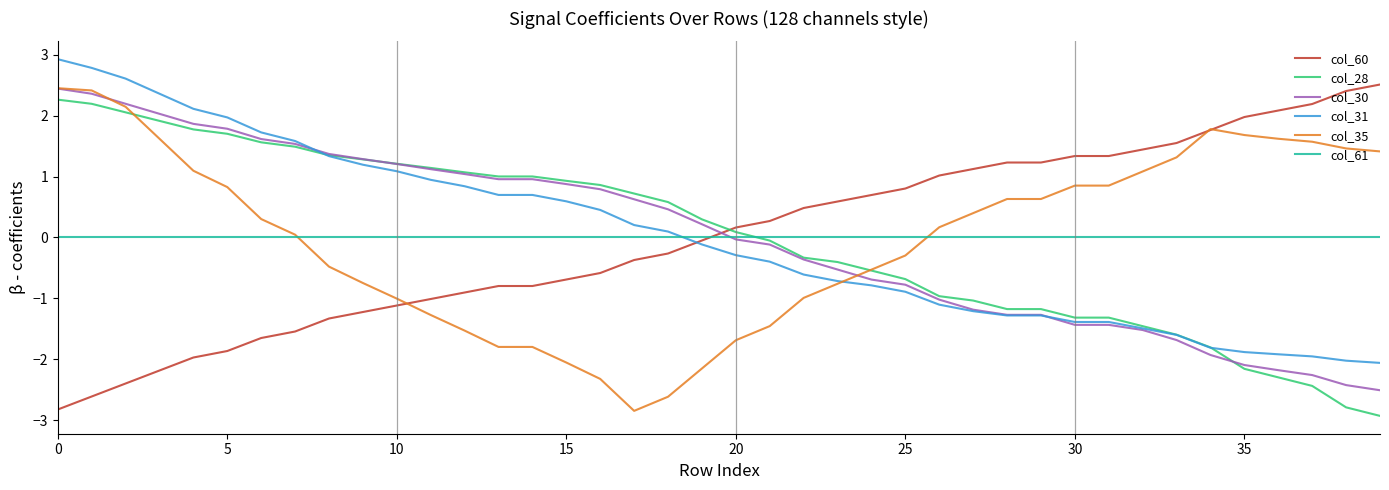

How many values in the col_30 series exceed 0?

20